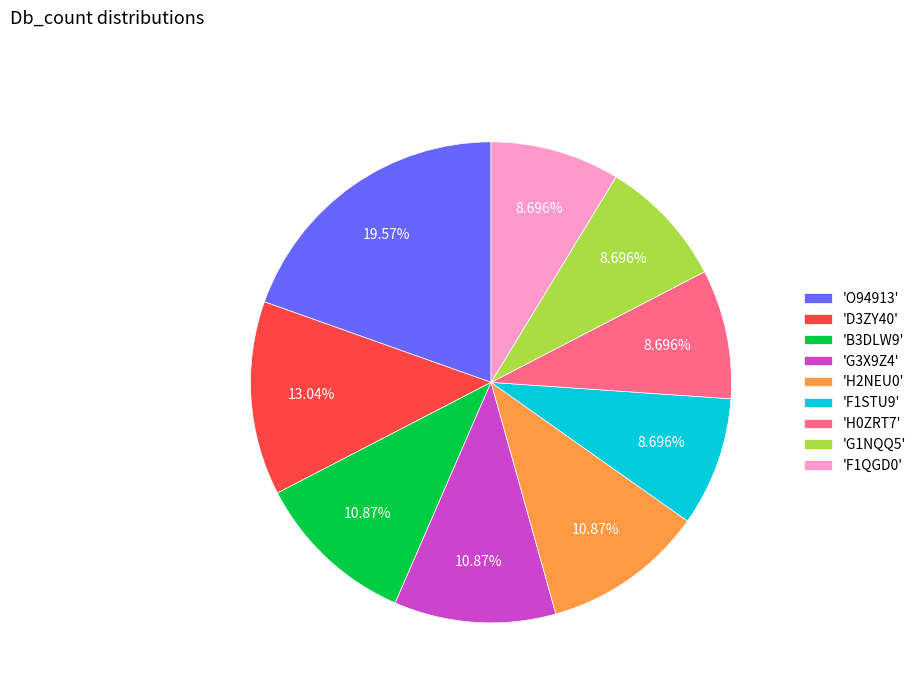

Does 'F1QGD0' account for over 50% of the chart?

No